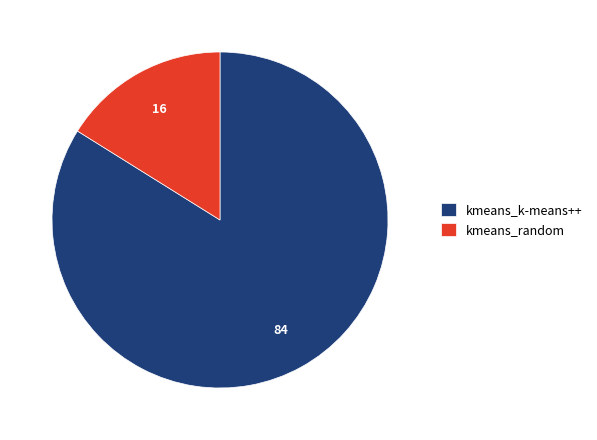

Approximately how many times larger is the value at kmeans_k-means++ compared to kmeans_random?

5.2